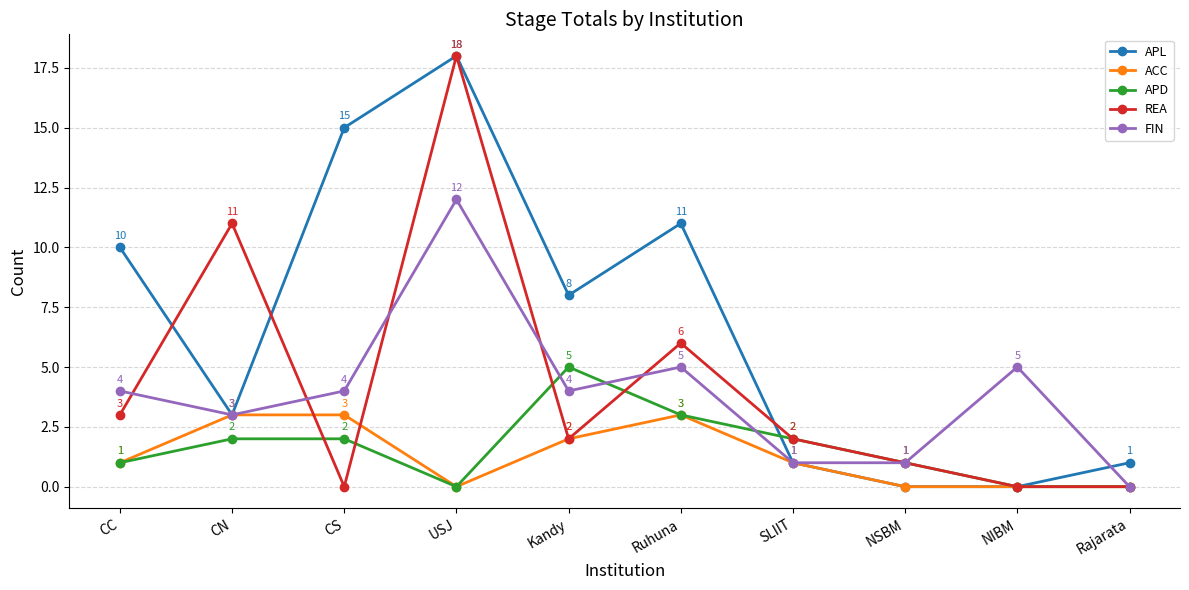

What are all the series names shown in the legend?

APL, ACC, APD, REA, FIN